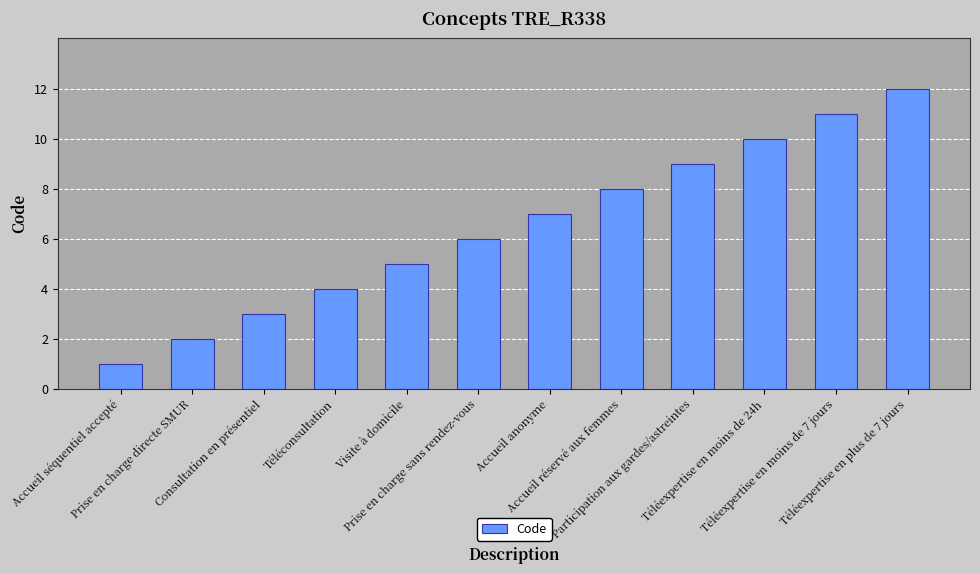

At which category does the chart reach its minimum across all series?

Accueil séquentiel accepté